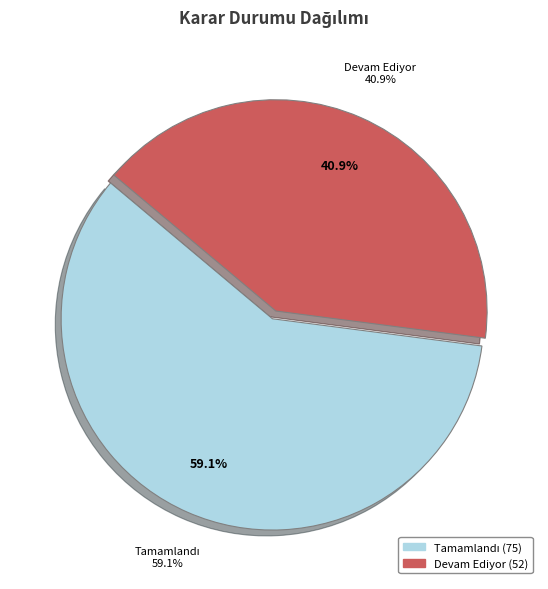

Approximately how many times larger is the value at Tamamlandı compared to Devam Ediyor?

1.4